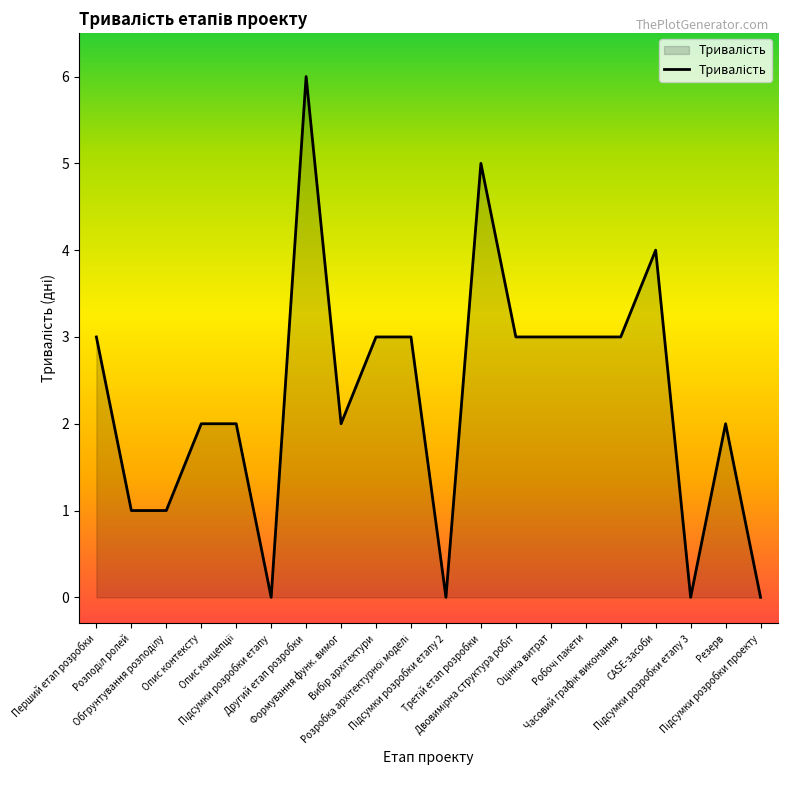

Count the number of data series in this chart.

1